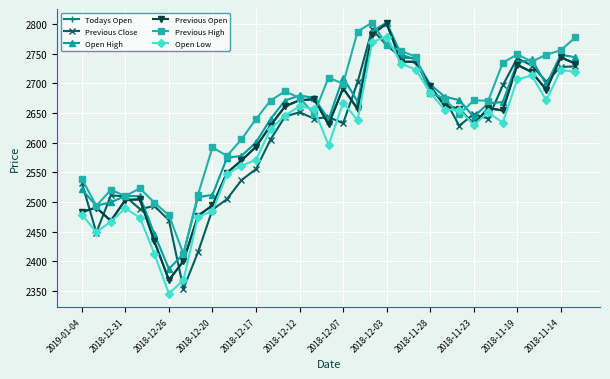

How many lines are shown in the chart?

6